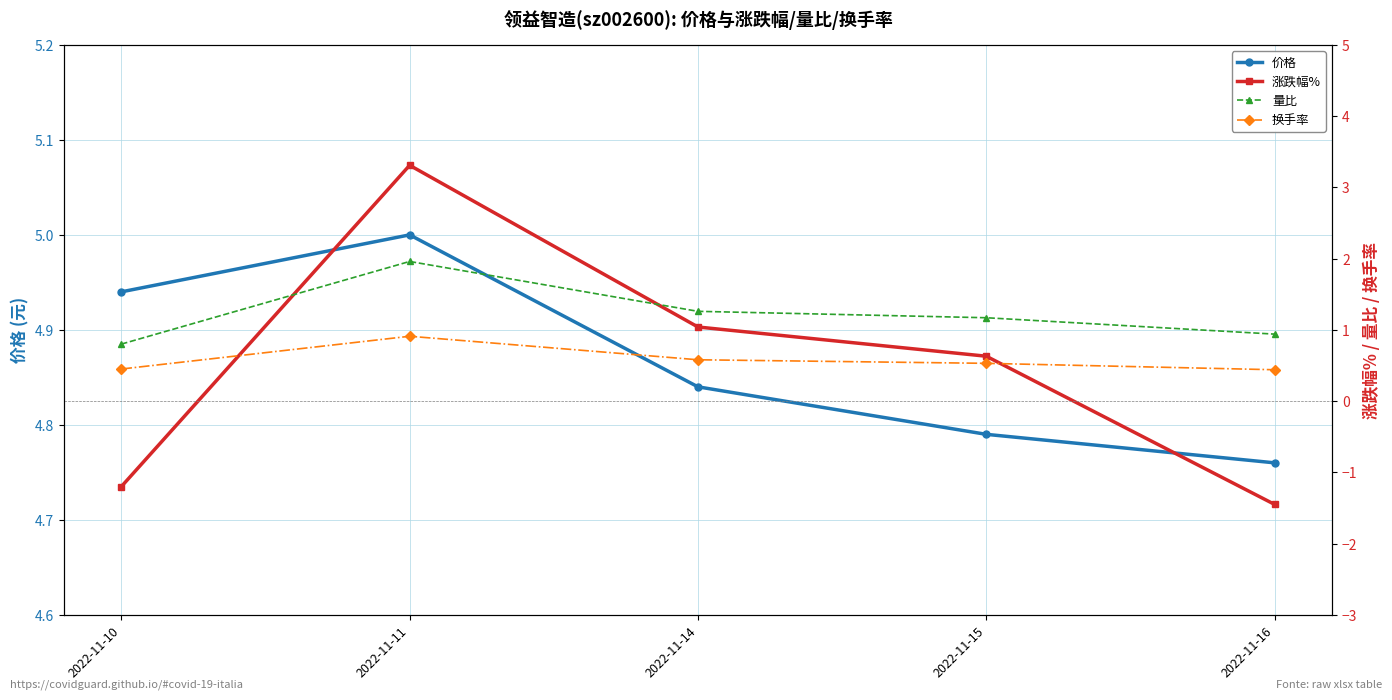

Reading right to left, list all the values displayed in this chart.

价格: 4.8	4.8	4.8	5.0	4.9
涨跌幅%: -1.4	0.6	1.0	3.3	-1.2
量比: 0.9	1.2	1.3	2.0	0.8
换手率: 0.4	0.5	0.6	0.9	0.5